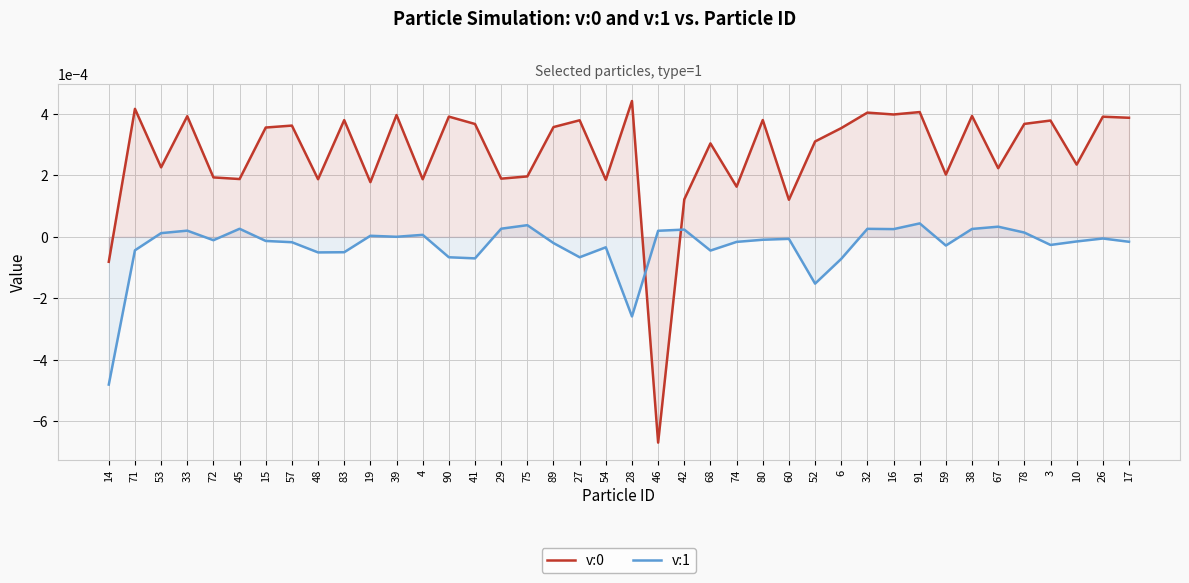

Which series has the widest spread of values?

v:0